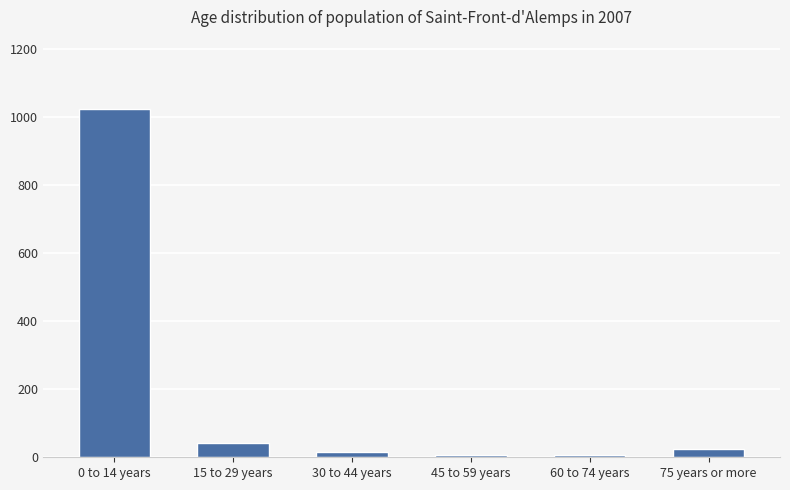

How many values are below 23?

3